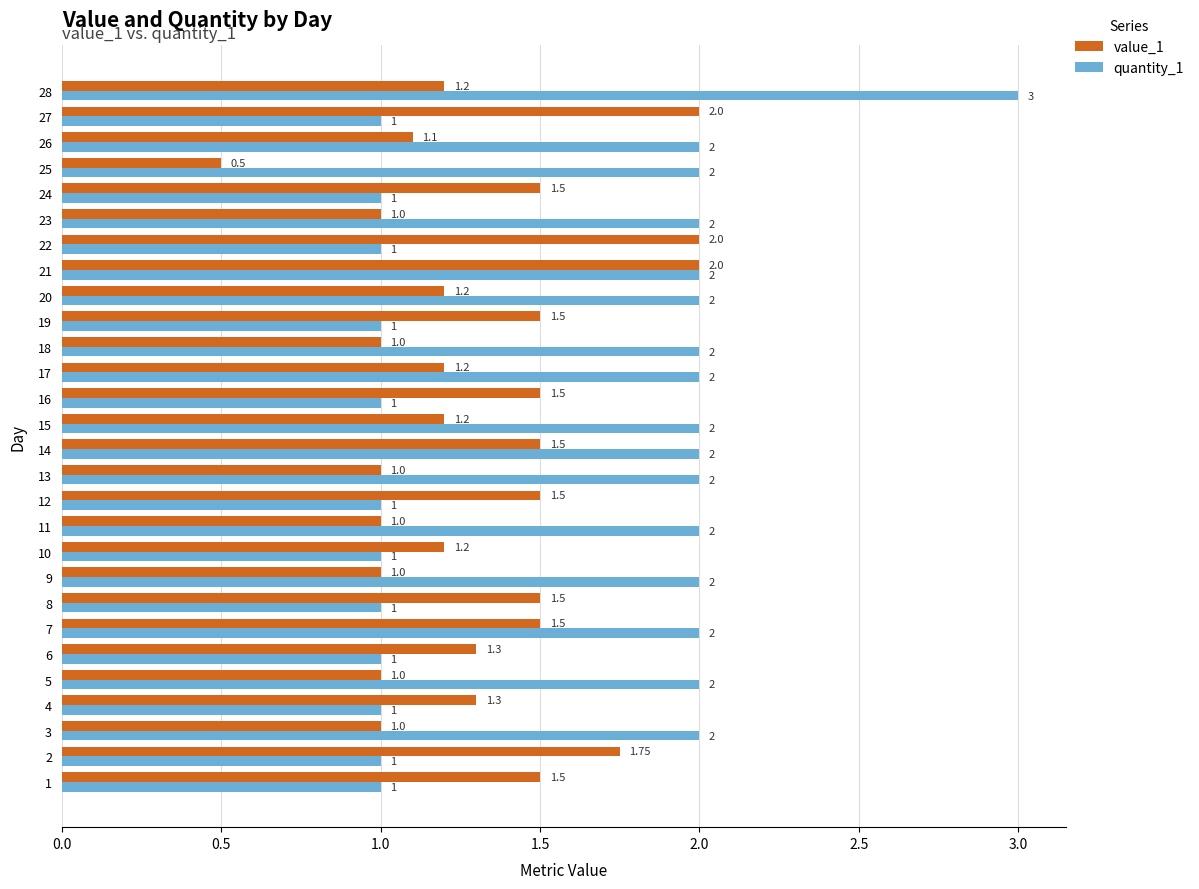

What is the total value across all series at 9?

3.0